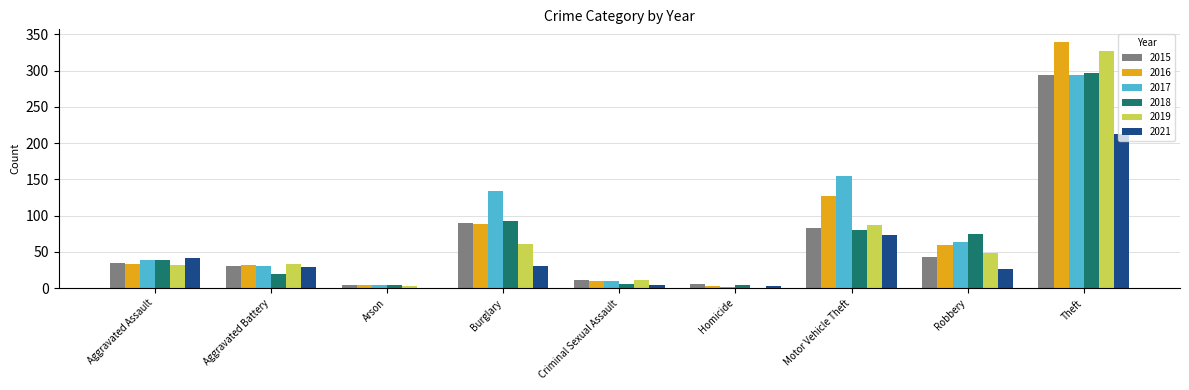

What are all the series names shown in the legend?

2015, 2016, 2017, 2018, 2019, 2021